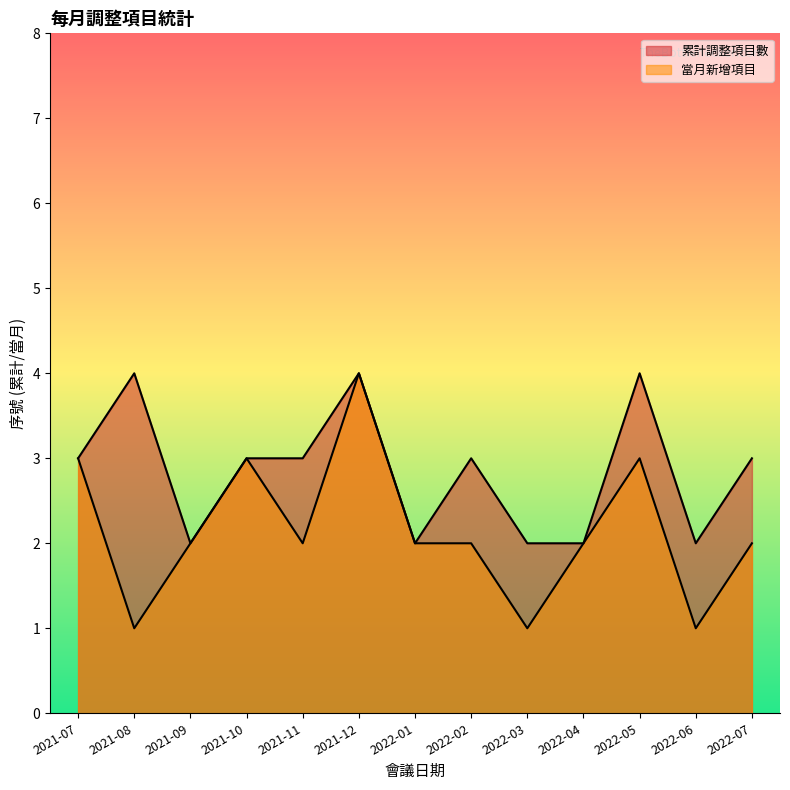

What is the maximum value shown in the chart?

4